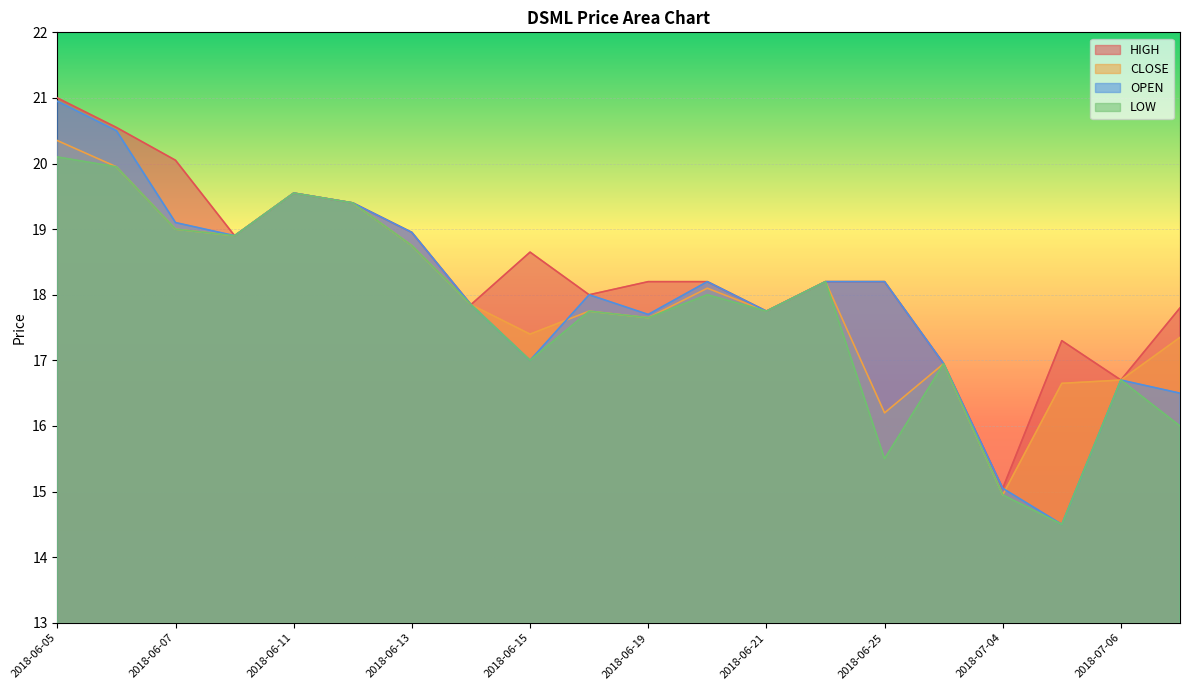

Where does the LOW series first go above 17?

2018-06-05